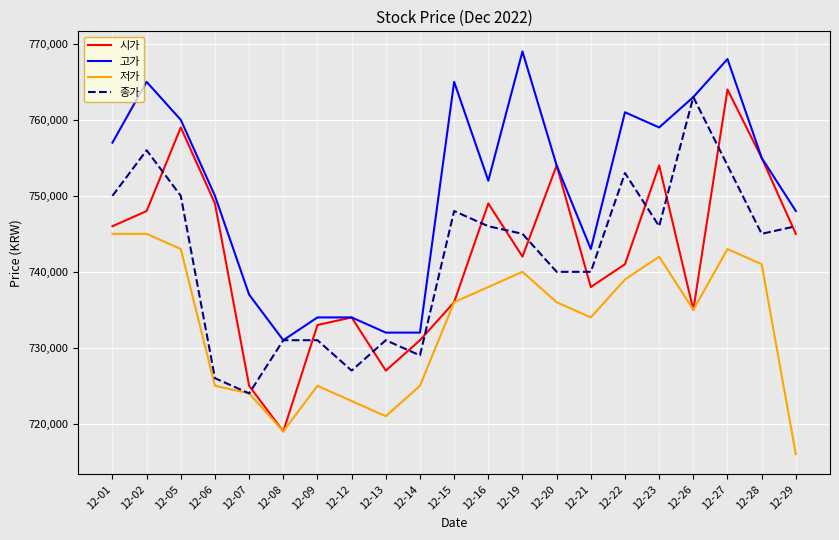

Reading left to right, transcribe all the data shown in this chart.

시가: 746000	748000	759000	749000	725000	719000	733000	734000	727000	731000	736000	749000	742000	754000	738000	741000	754000	735000	764000	755000	745000
고가: 757000	765000	760000	750000	737000	731000	734000	734000	732000	732000	765000	752000	769000	754000	743000	761000	759000	763000	768000	755000	748000
저가: 745000	745000	743000	725000	724000	719000	725000	723000	721000	725000	736000	738000	740000	736000	734000	739000	742000	735000	743000	741000	716000
종가: 750000	756000	750000	726000	724000	731000	731000	727000	731000	729000	748000	746000	745000	740000	740000	753000	746000	763000	754000	745000	746000